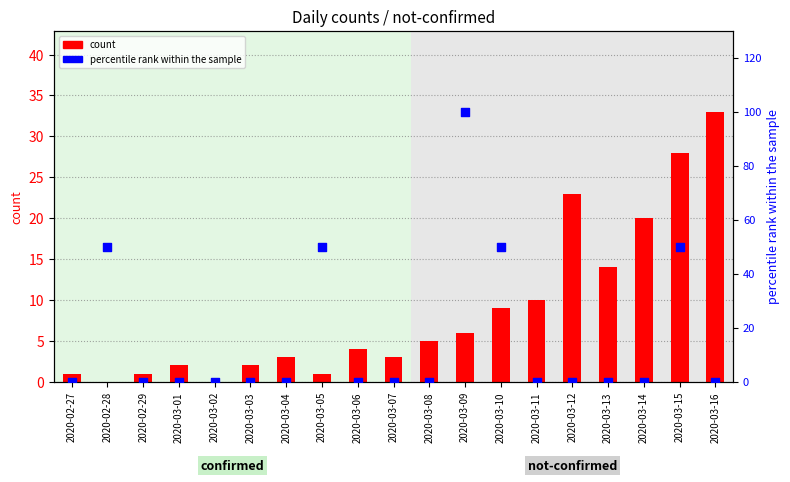

At how many categories does at least one series exceed 13?

9